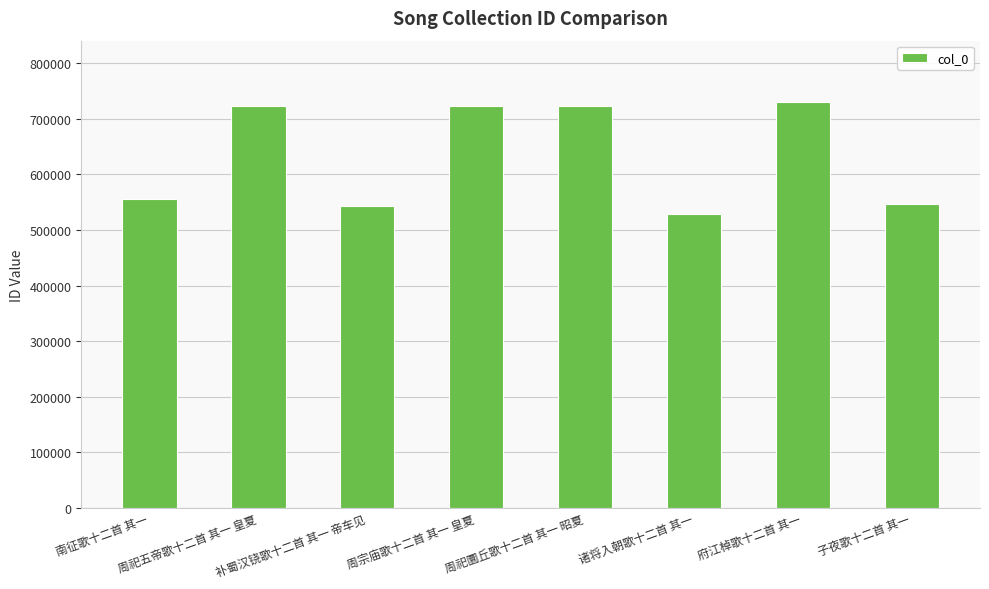

What is the sum of the values at 补蜀汉铙歌十二首 其一 帝车见 and 子夜歌十二首 其一?

1089873